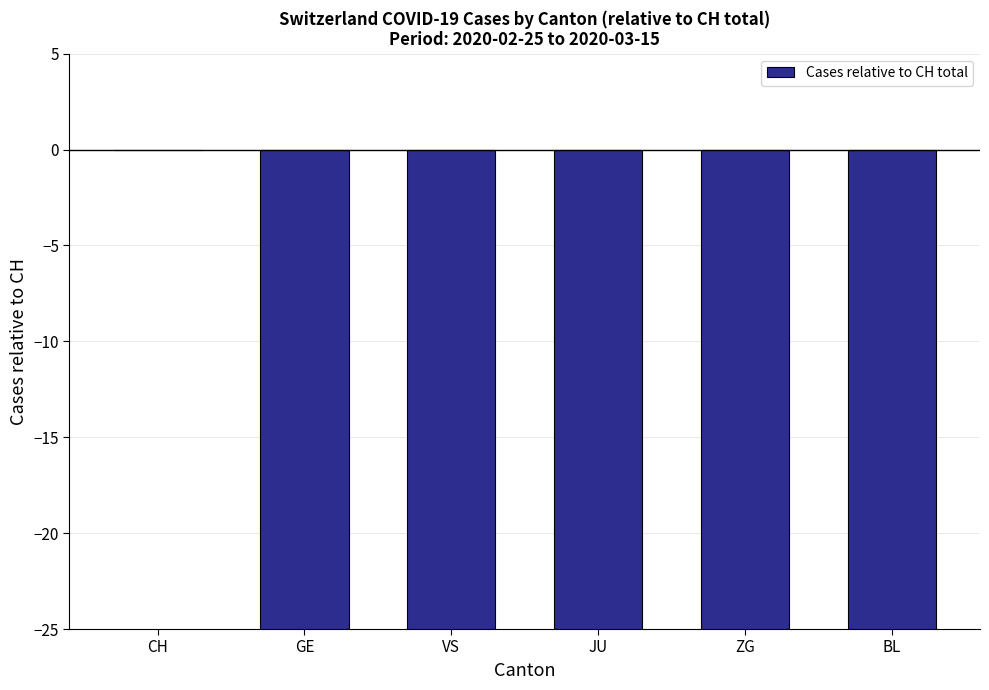

The value at GE is -572. True or false?

False